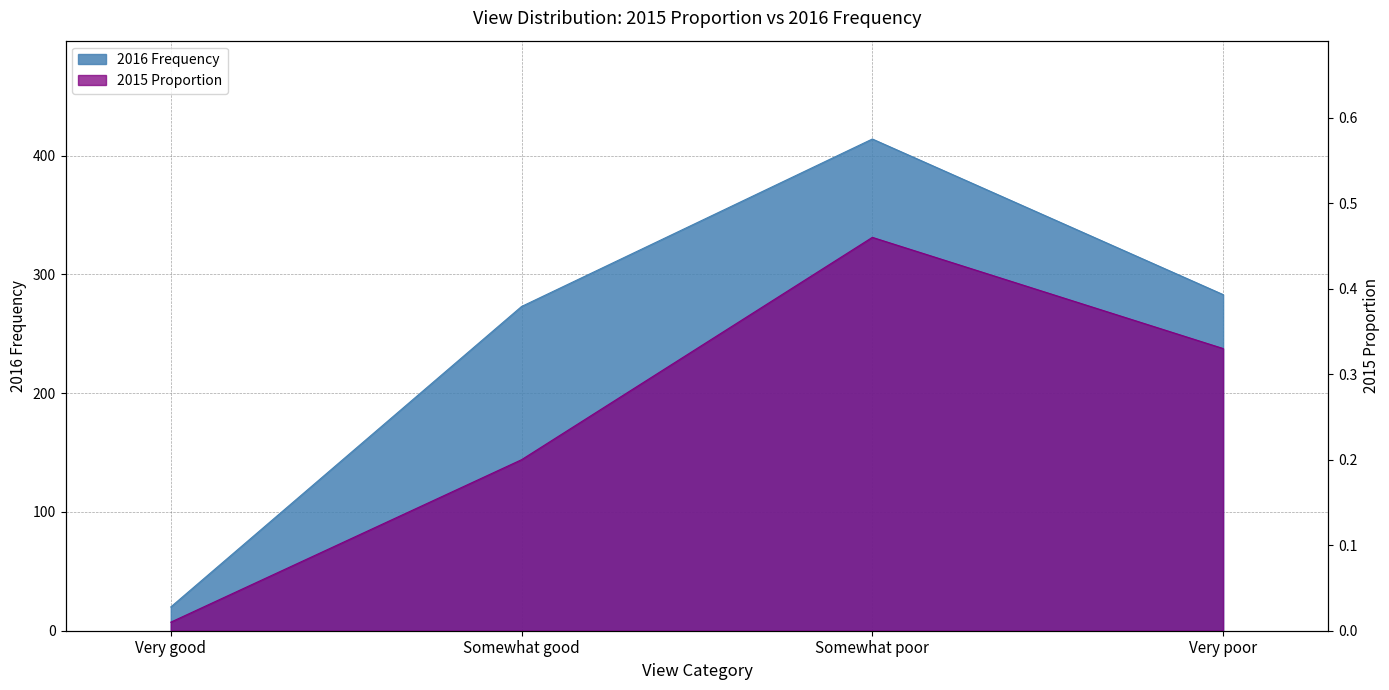

Which label corresponds to the smallest value in the chart?

Very good